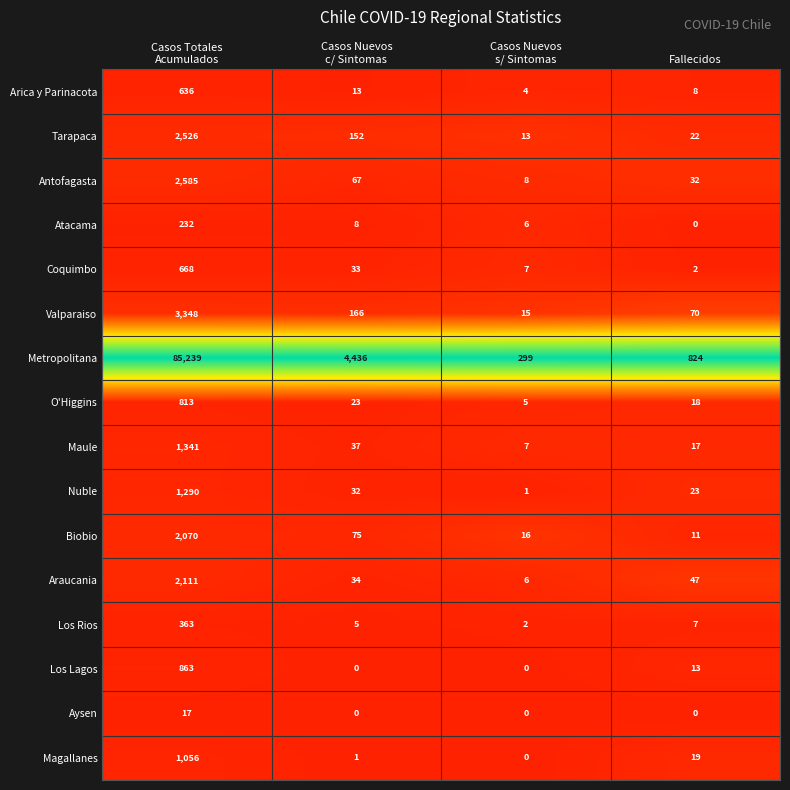

Where is Los Rios nearest to the value 182?

Fallecidos